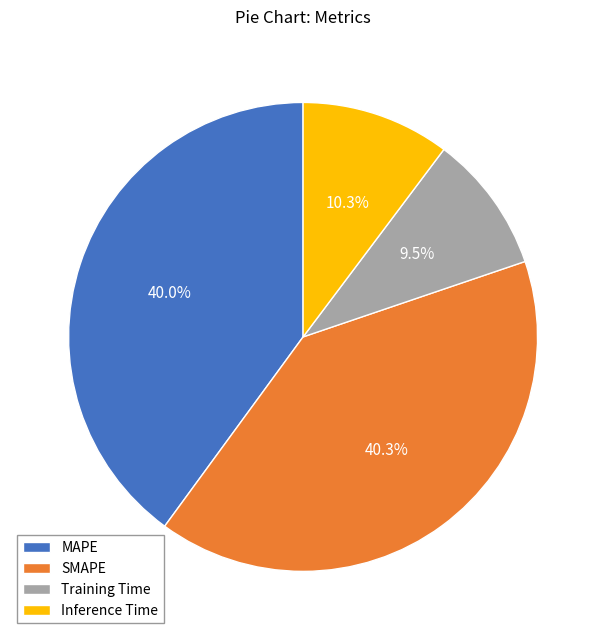

Which category has the smallest portion of the pie?

Training Time